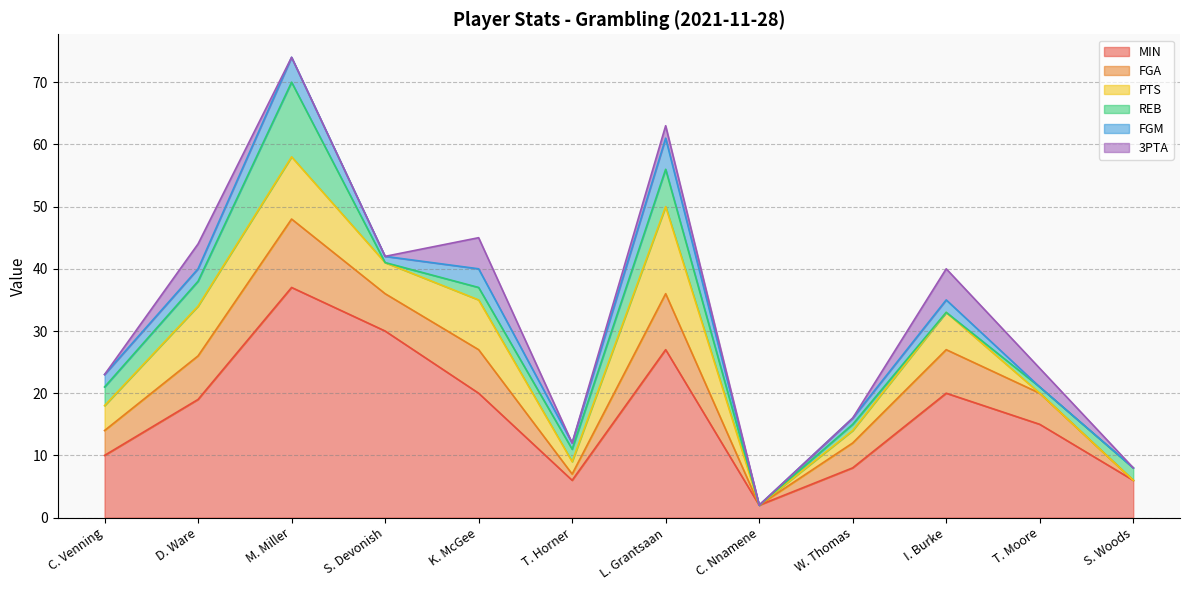

What is the label of the 8th point from the right?

K. McGee